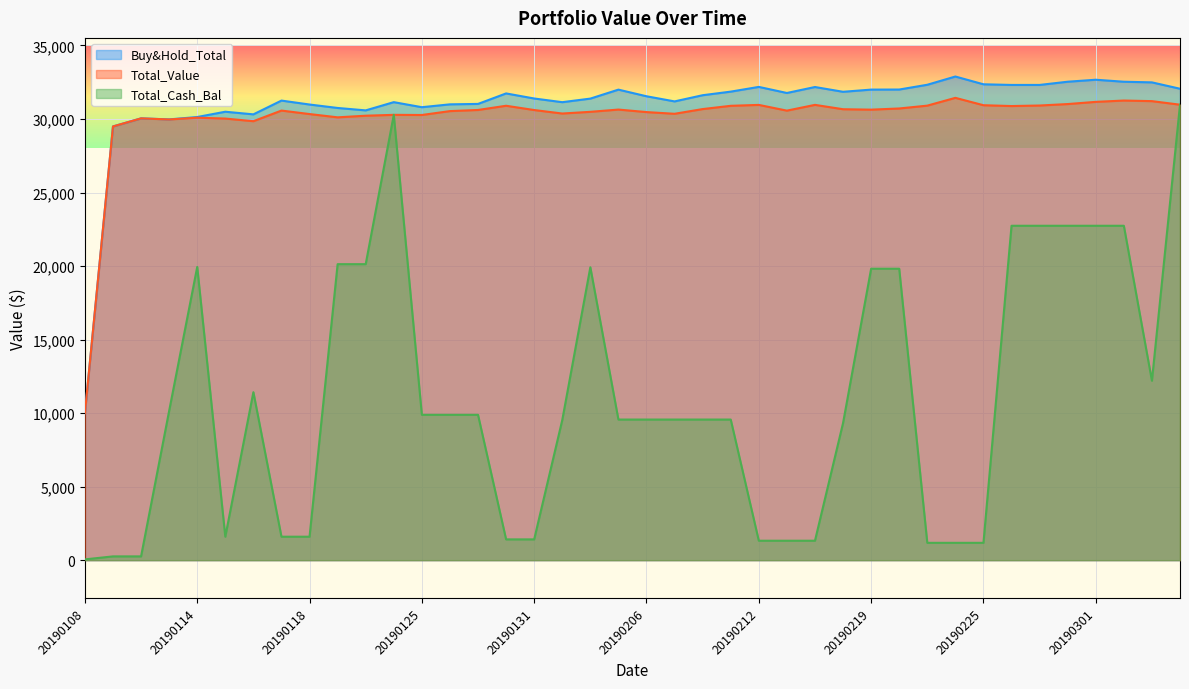

At which label does Buy&Hold_Total first exceed 31615?

20190130